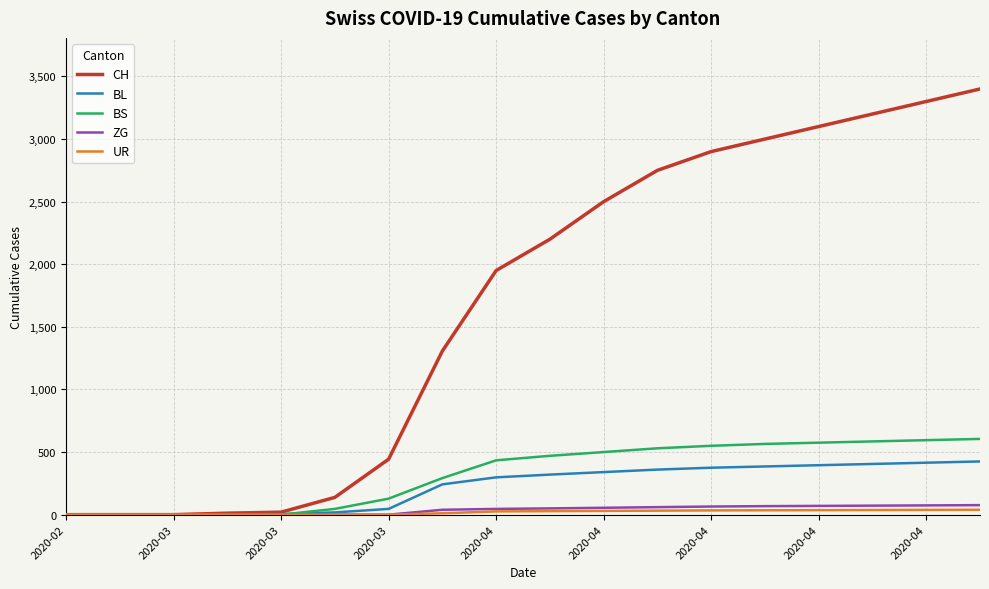

Which series has the largest total across all categories?

CH